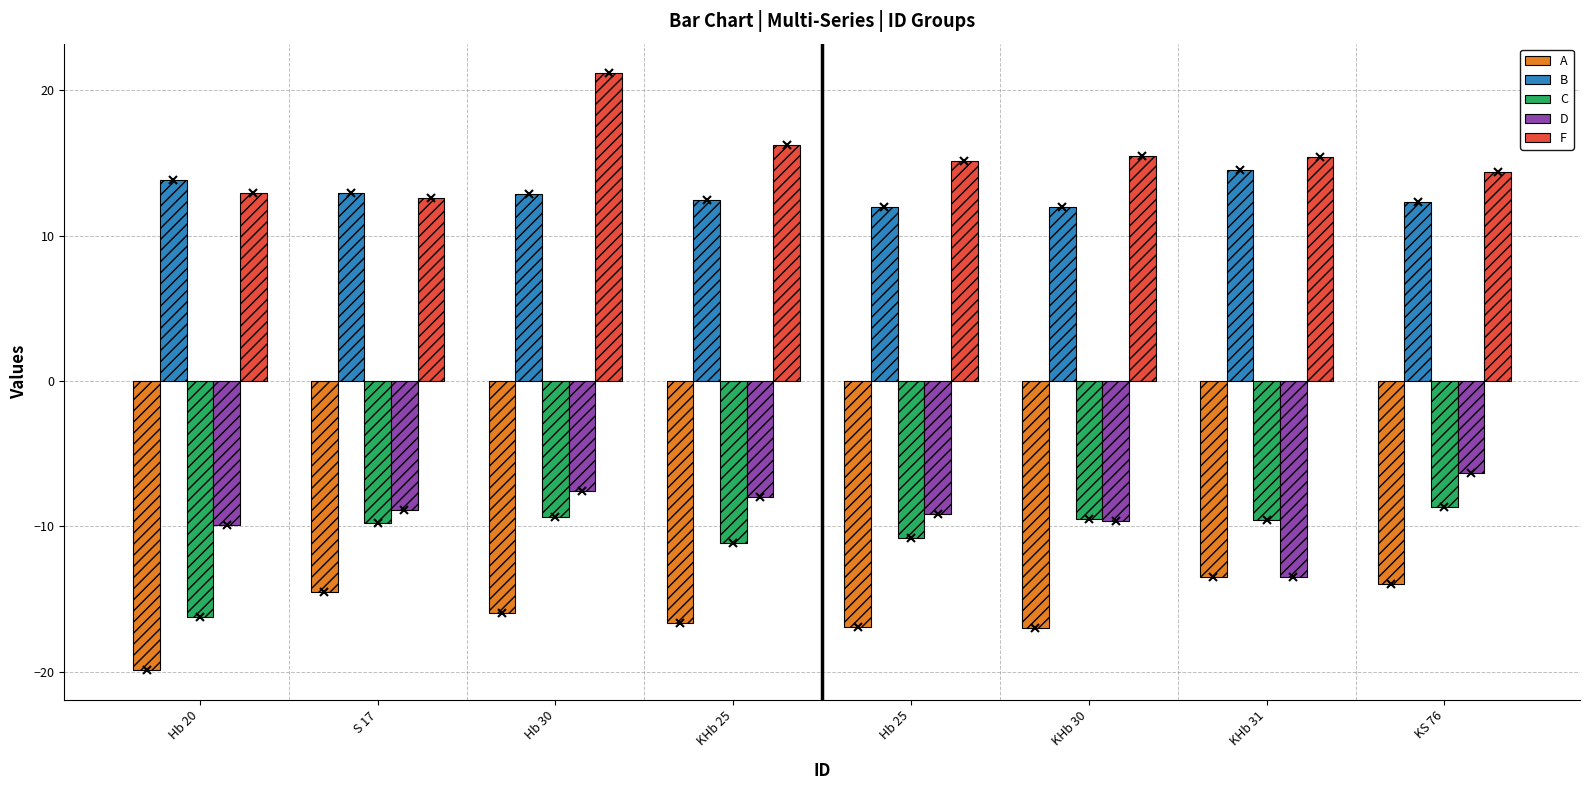

At which label does D first exceed -8?

Hb 30